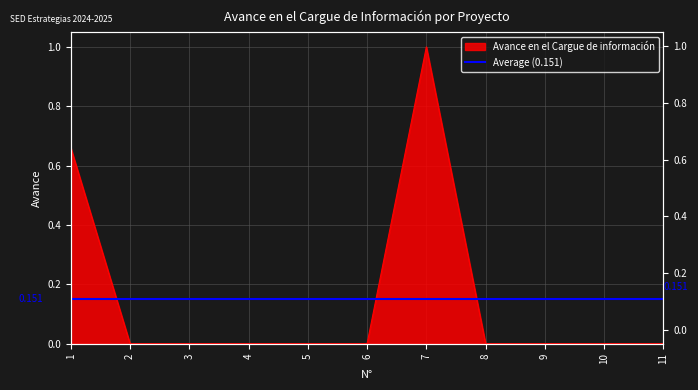

Which category has the highest value across all series?

7